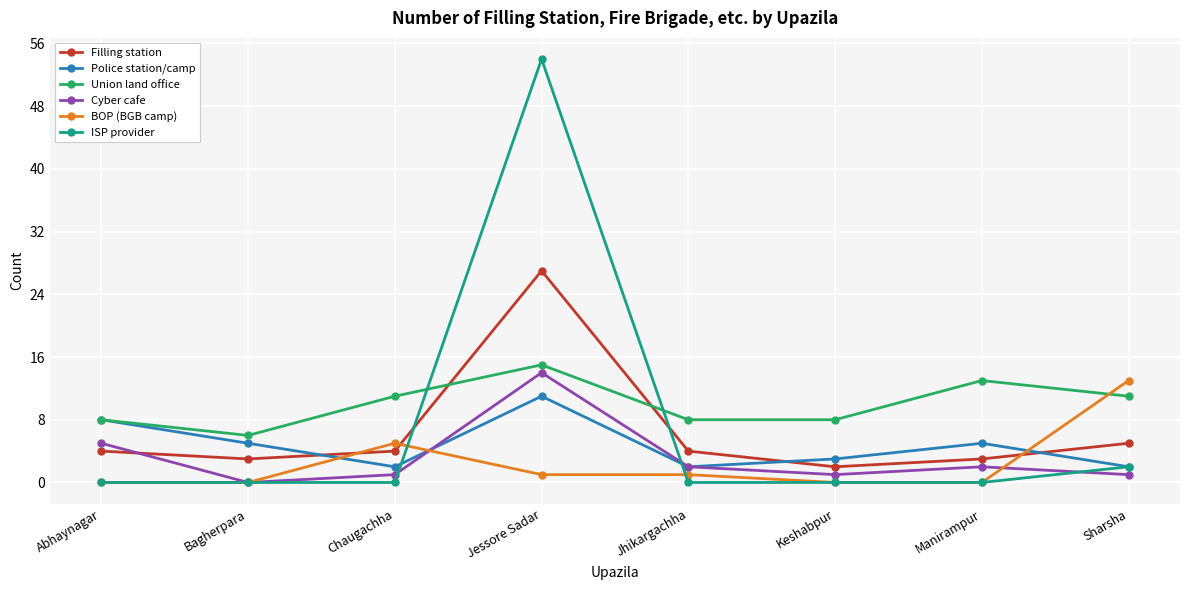

What is the label of the 8th point from the right?

Abhaynagar